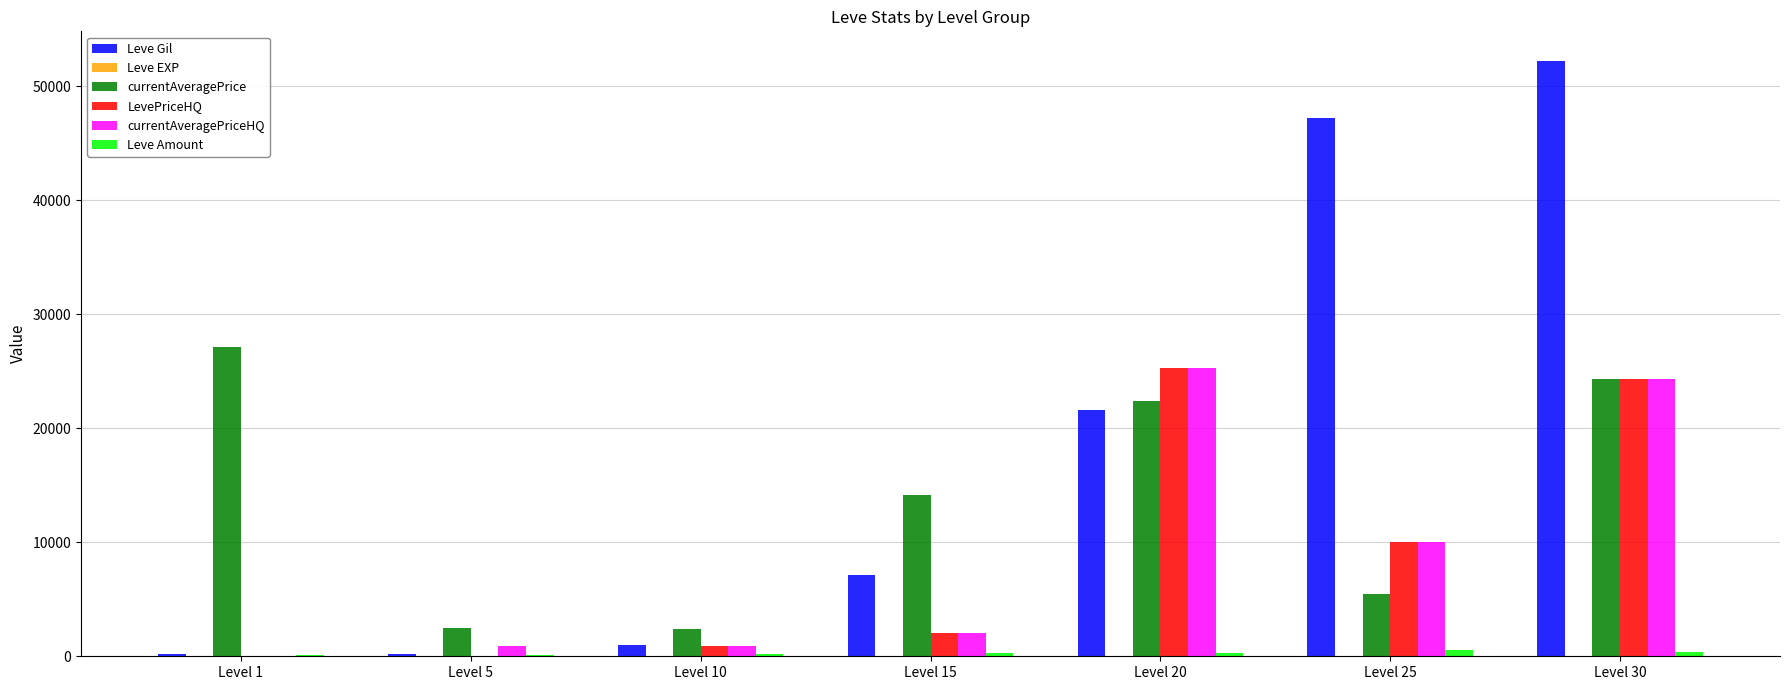

At which label is LevePriceHQ closest to 12666?

Level 25